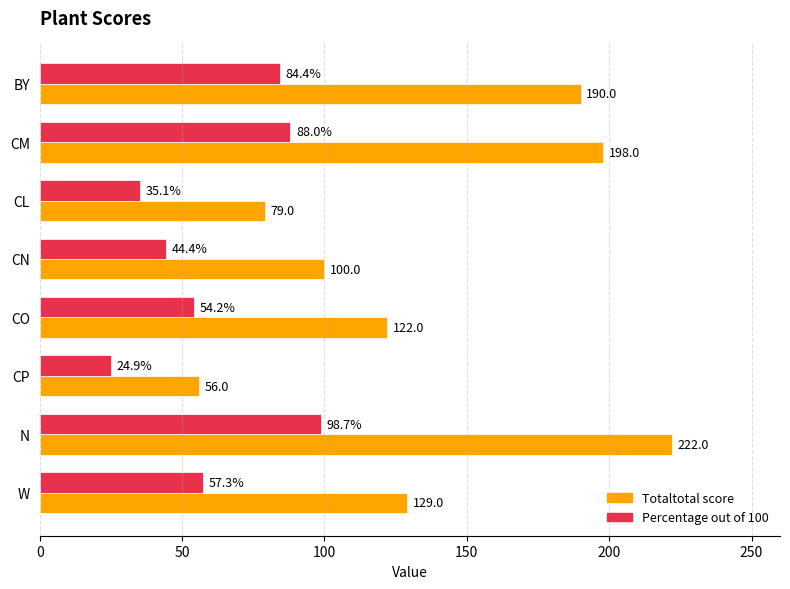

What is the average value of the Totaltotal score series?

137.0